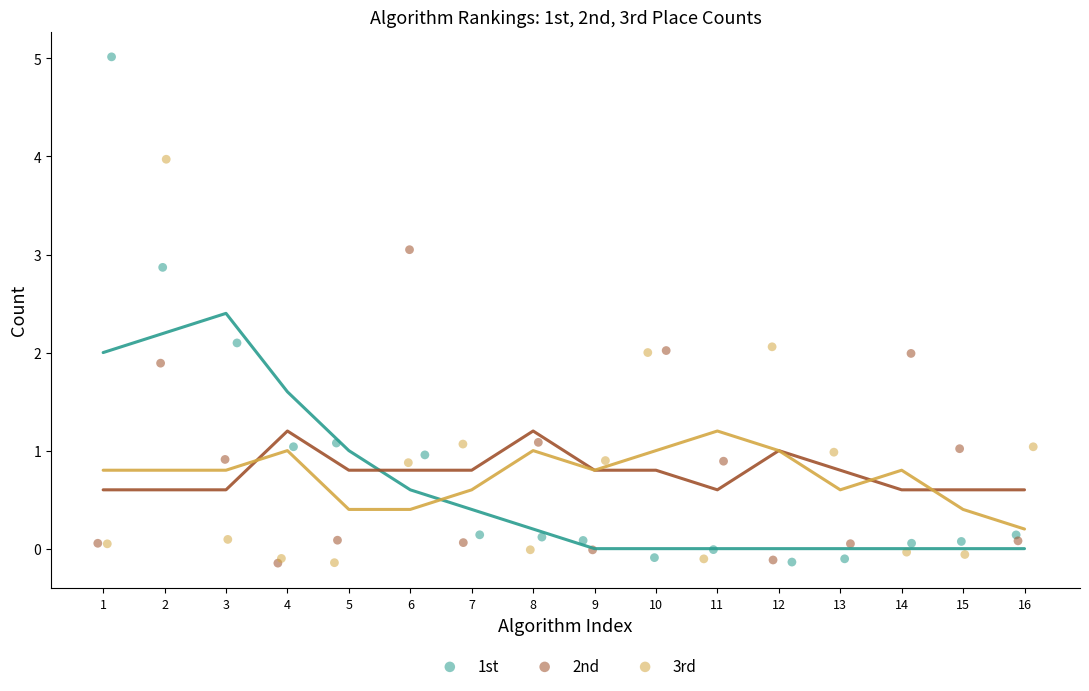

Which series has the widest spread of Y values?

1st